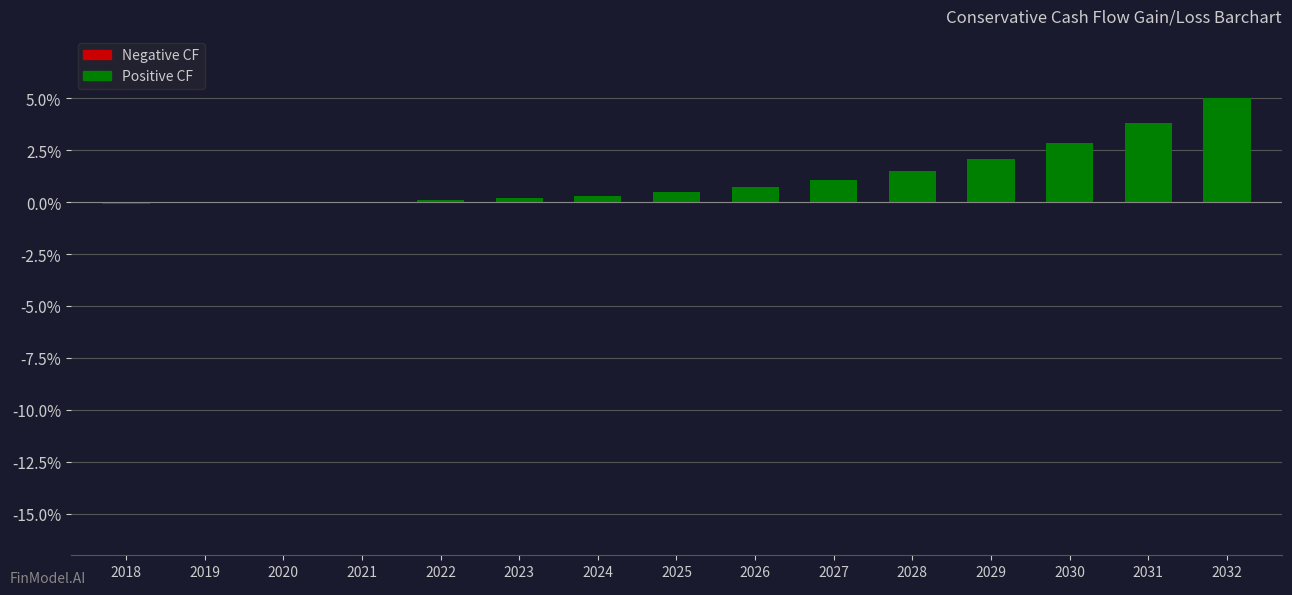

What value does the data have at 2025?

0.5